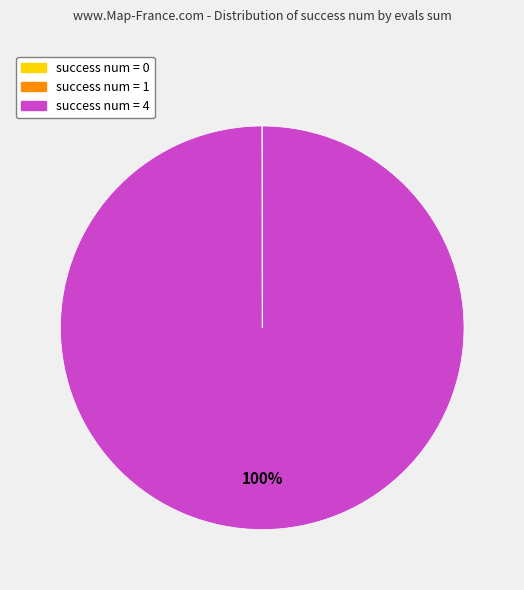

Is there a majority slice in this chart?

Yes